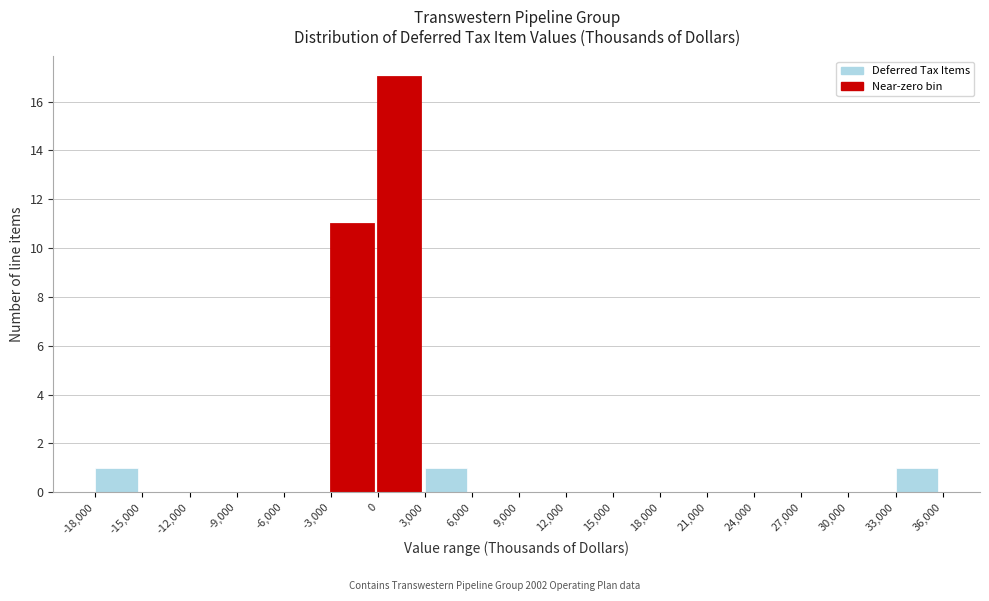

How tall is the bar that spans -18,000 to -15,000 on the x-axis? The values are not printed on the chart, so give them approximately, as read against the axis.

1